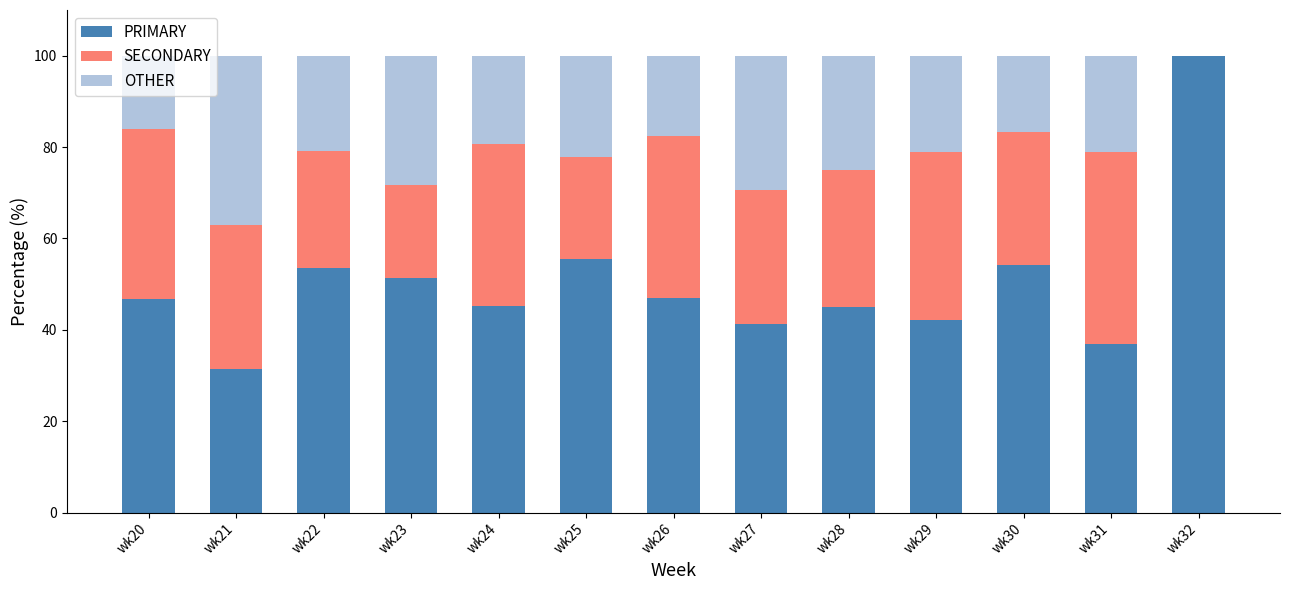

Is it true that PRIMARY equals 45.0 at wk28?

True